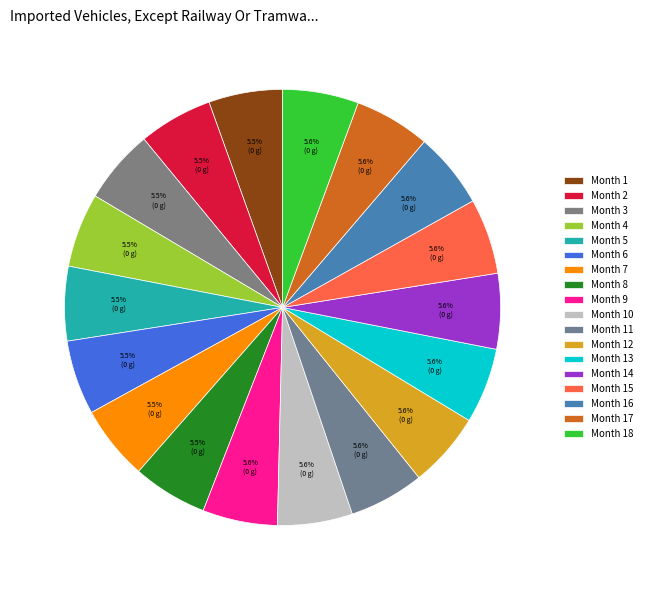

Rank the categories by value from highest to lowest.

Month 18, Month 17, Month 16, Month 15, Month 14, Month 13, Month 12, Month 11, Month 10, Month 9, Month 8, Month 7, Month 6, Month 5, Month 4, Month 3, Month 2, Month 1